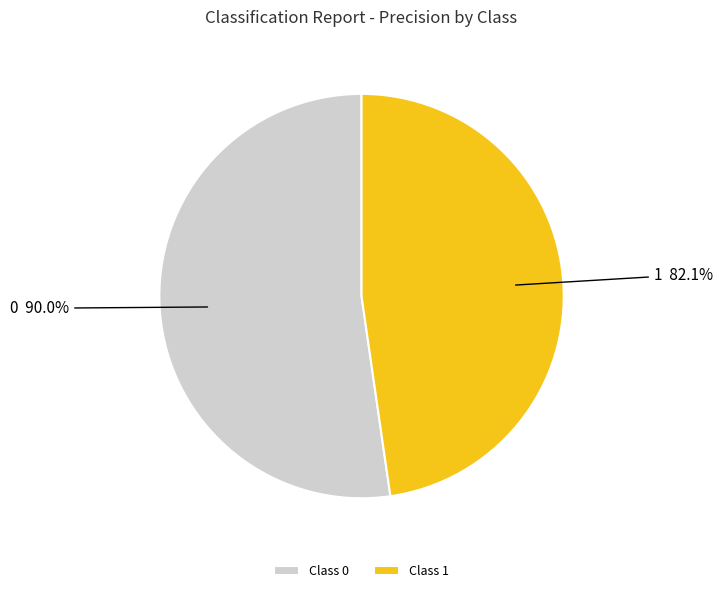

Count the number of slices in the pie.

2